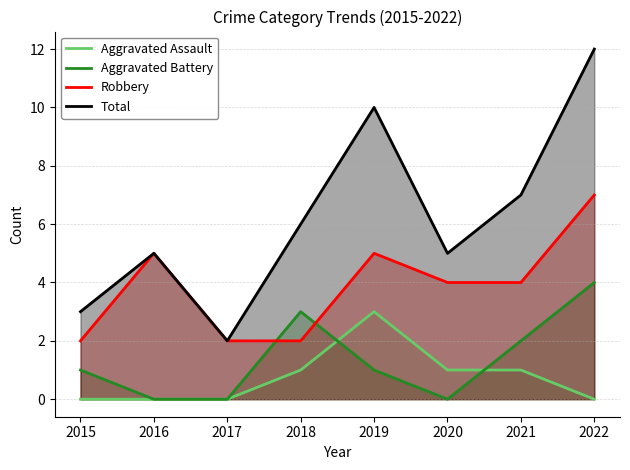

True or false: Aggravated Battery and Robbery cross at least once.

True